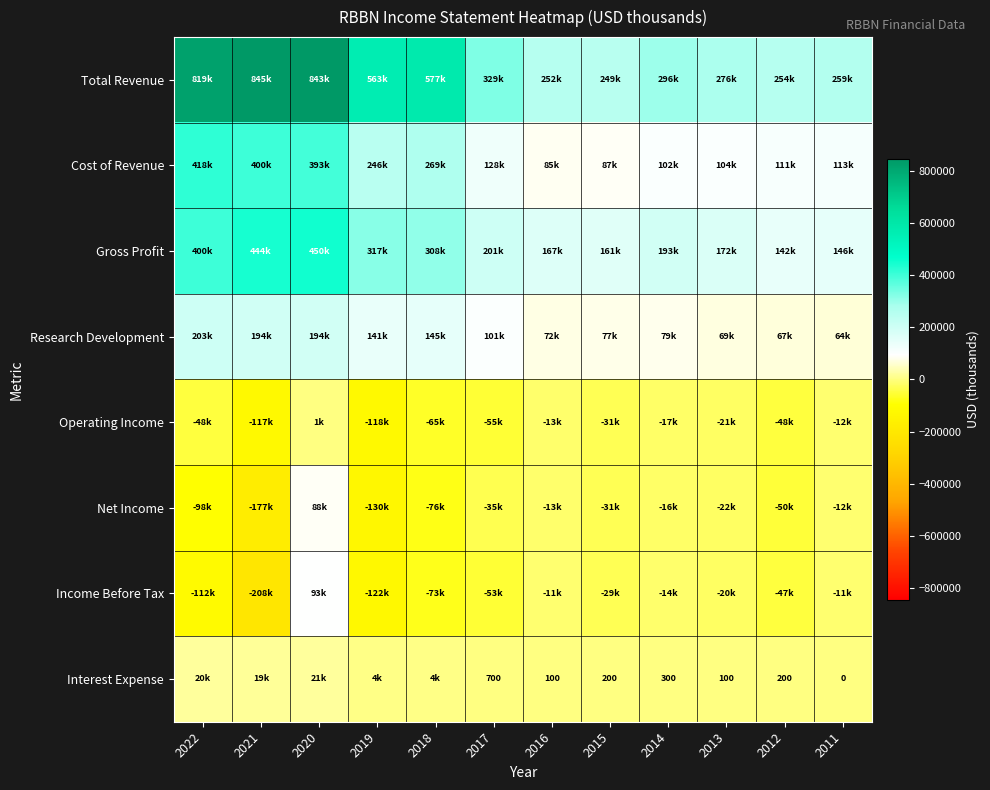

What is the difference between the second highest and minimum values in the Cost of Revenue series?

315300